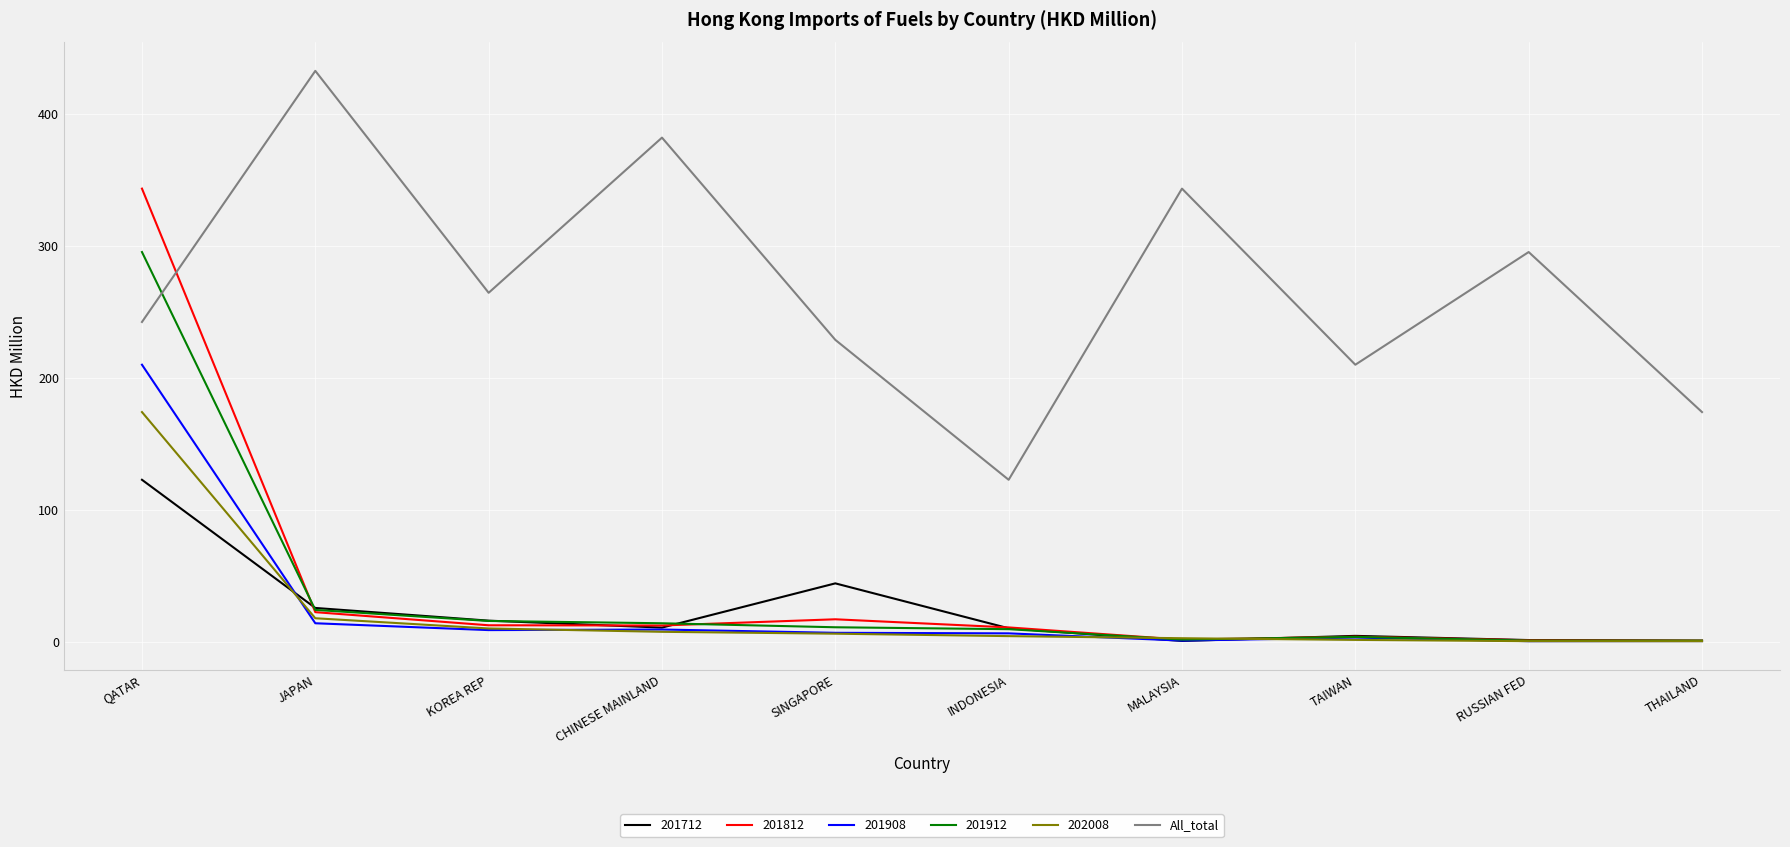

Rank the series by their maximum value, from highest to lowest.

All_total, 201812, 201912, 201908, 202008, 201712